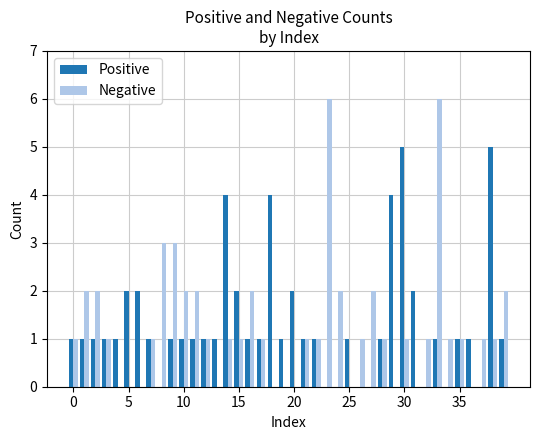

What is the greatest value displayed?

6